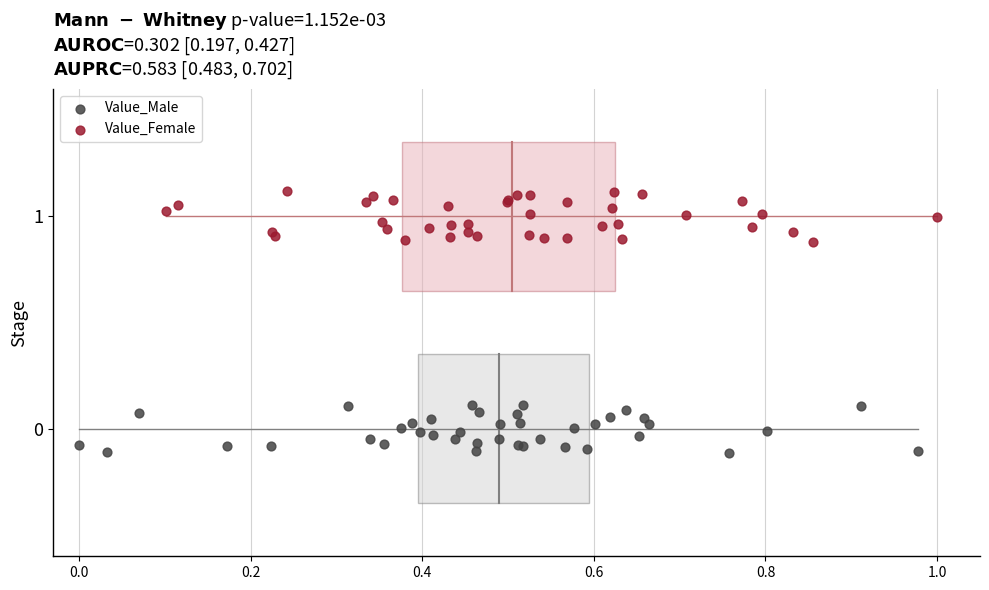

Which series contains the highest Y value?

Value_Female